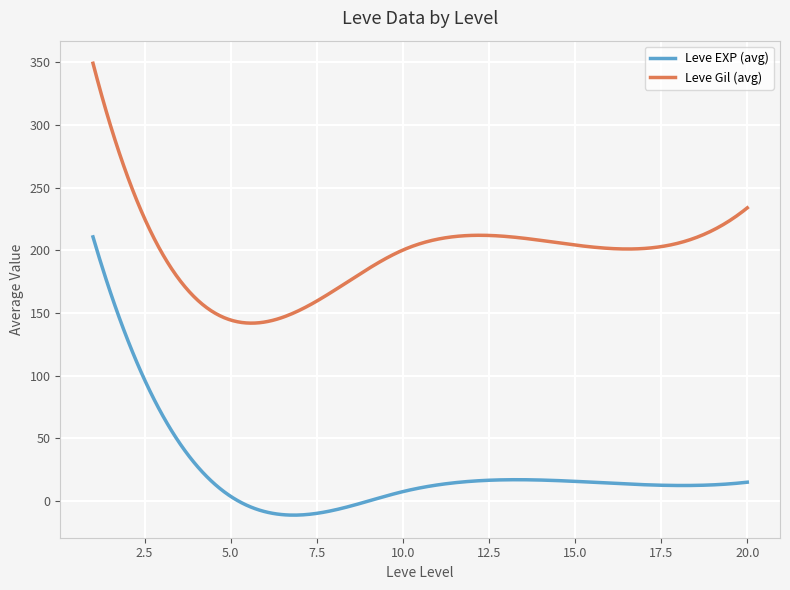

True or false: Leve Gil (avg) and Leve EXP (avg) intersect in this chart.

False